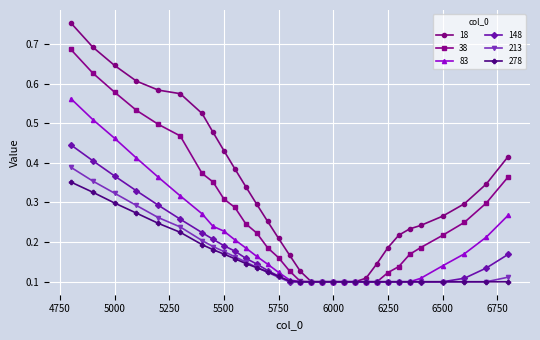

Which series has the widest spread of values?

18